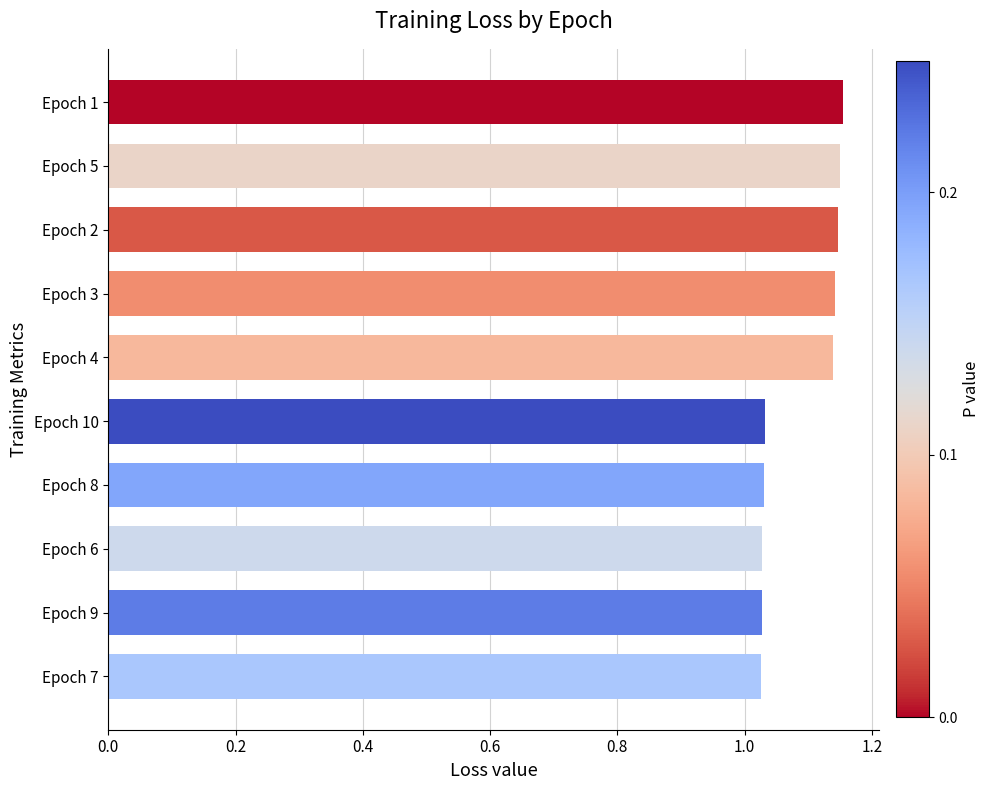

Between Epoch 9 and Epoch 2, which is larger?

Epoch 2